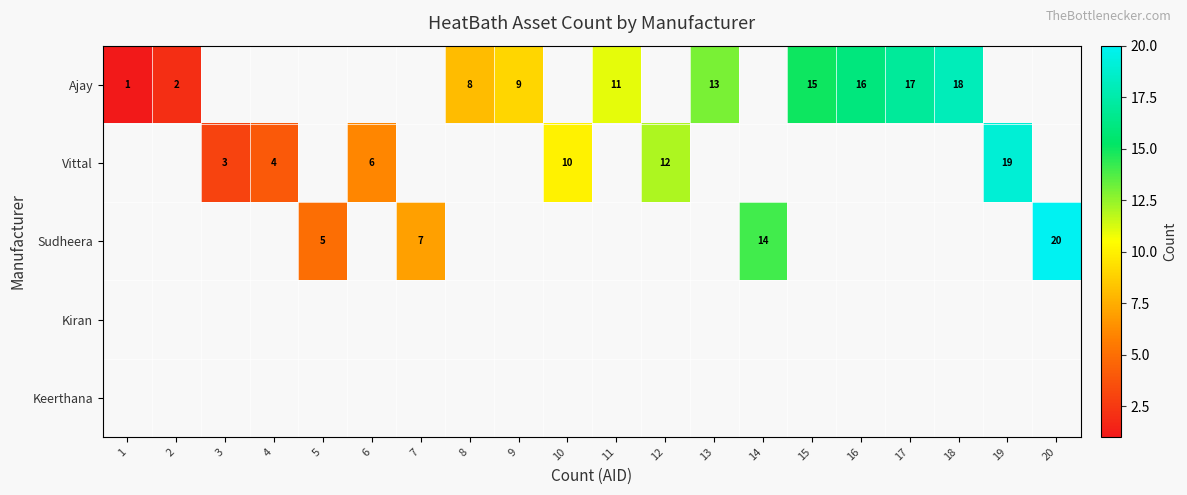

Is it true that Sudheera equals 14 at 14?

True